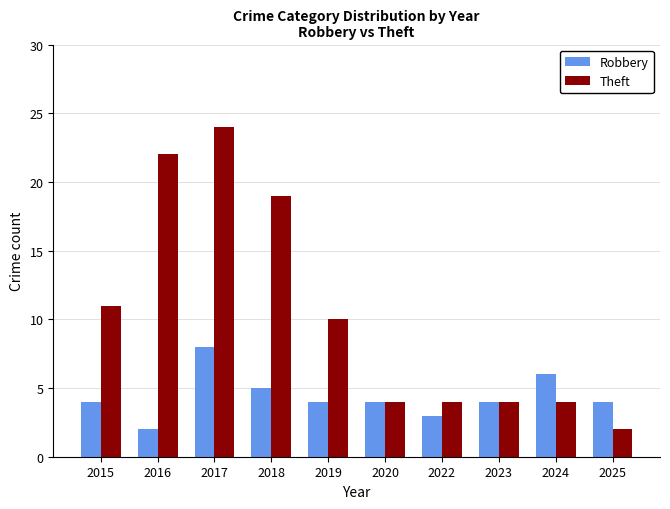

What is the minimum value for Robbery?

2